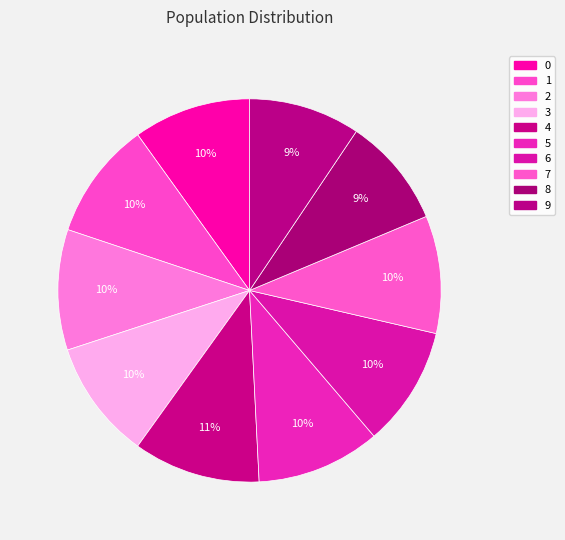

Approximately how many times larger is the value at 7 compared to 0?

1.0